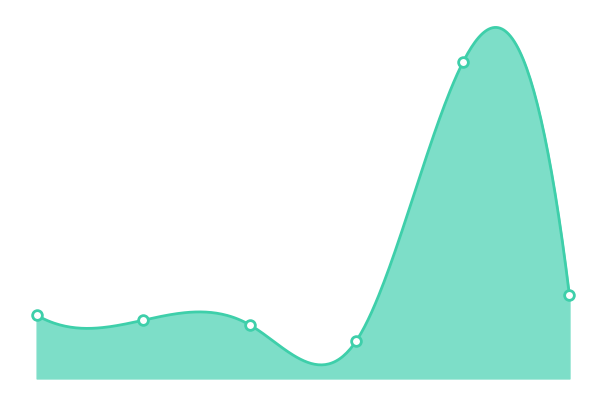

Between 1979 and 1971, which is larger?

1979